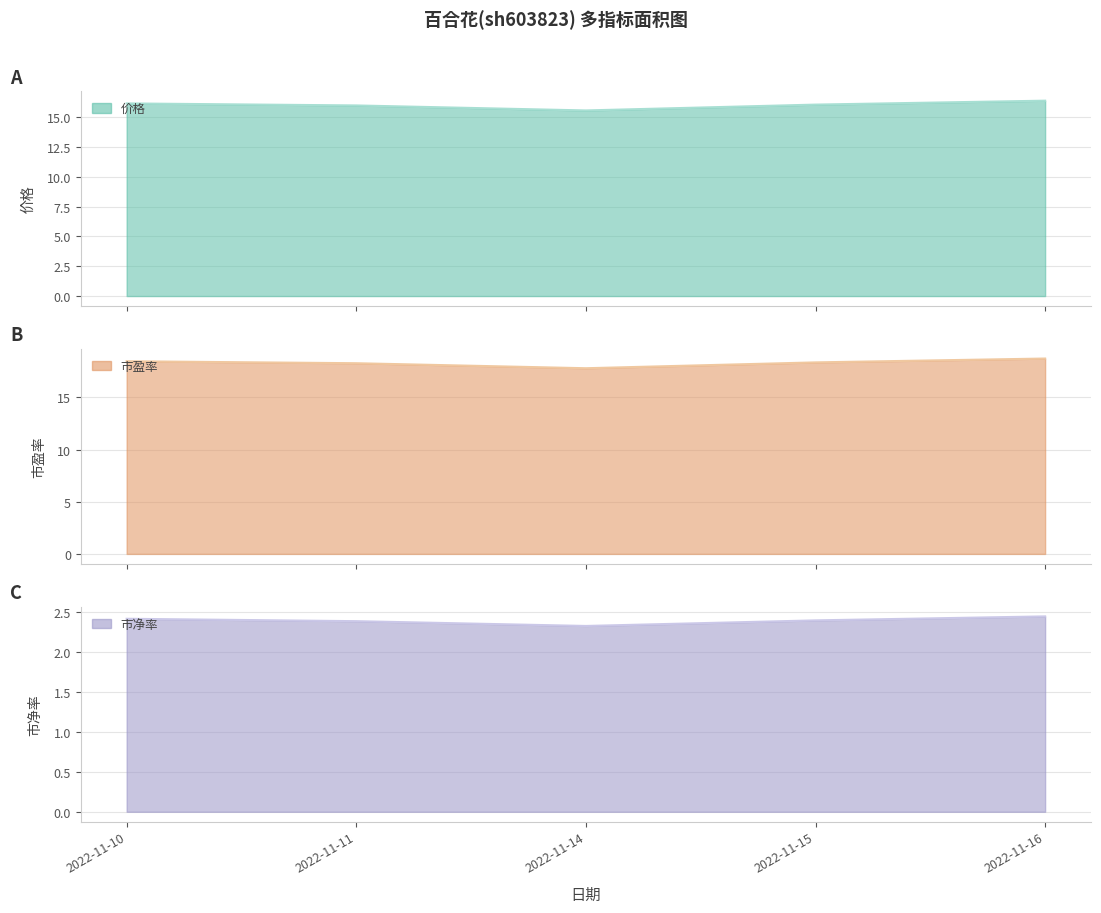

What is the approximate value of 市盈率 at 2022-11-10?

18.5